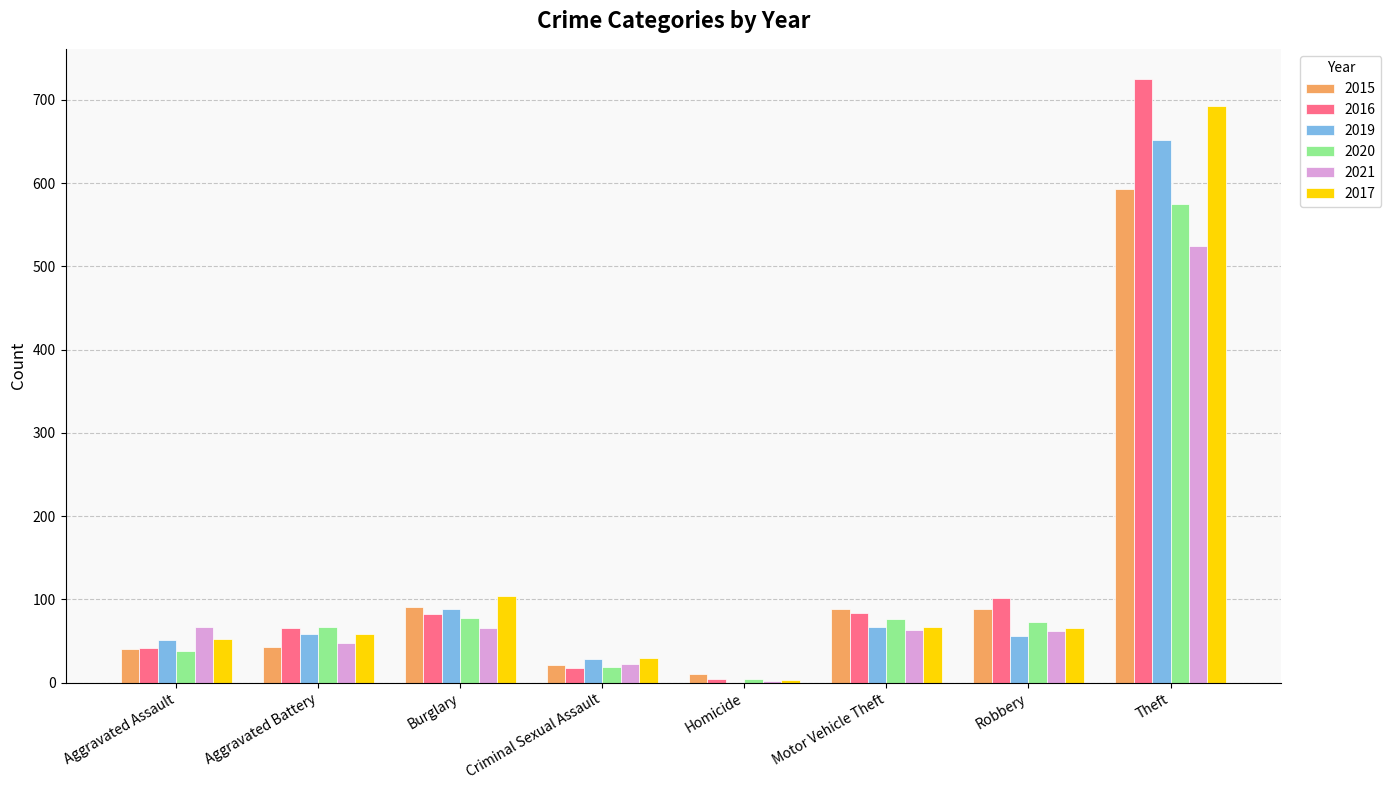

What are all the series names shown in the legend?

2015, 2016, 2019, 2020, 2021, 2017